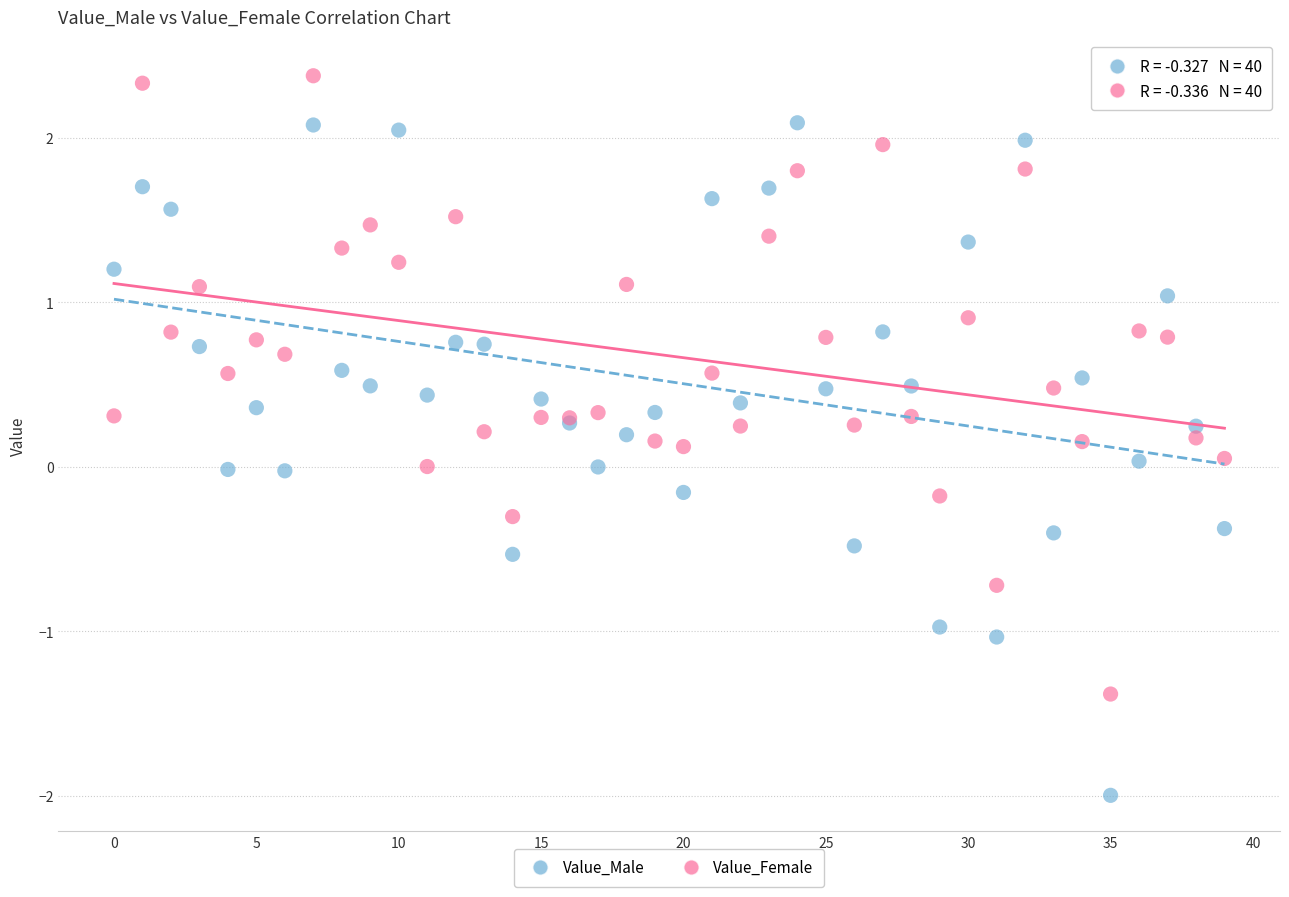

Which series has the widest spread of Y values?

Value_Male